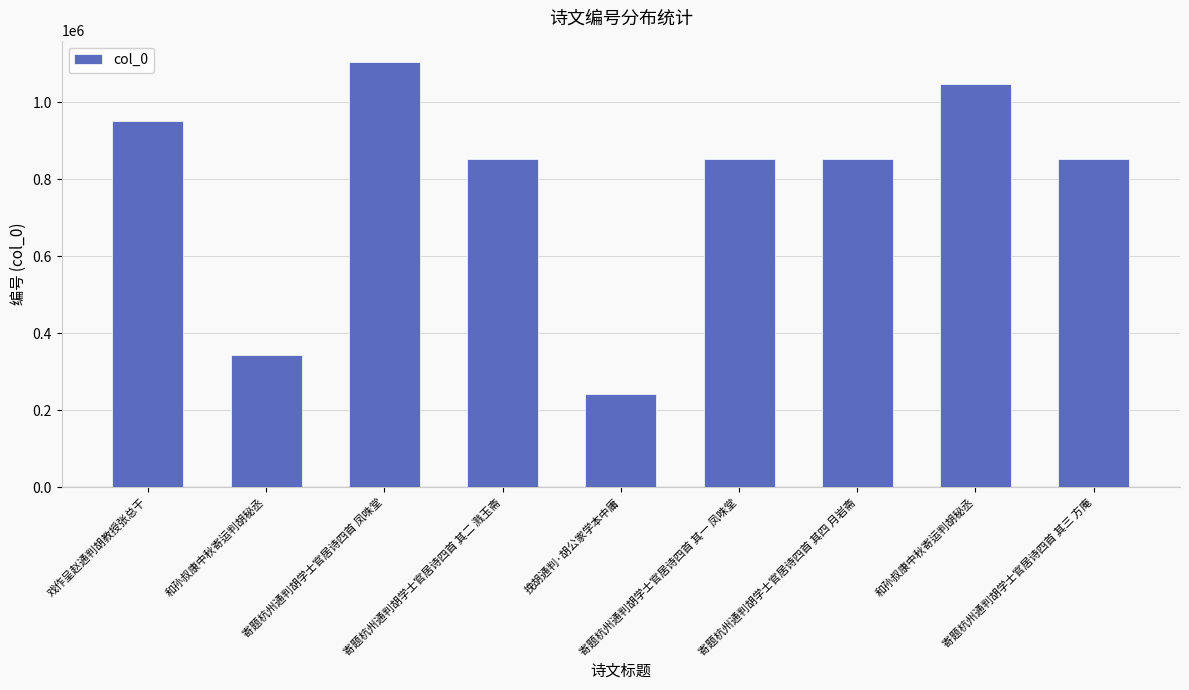

Which label corresponds to the largest value in the chart?

寄题杭州通判胡学士官居诗四首 凤咮堂